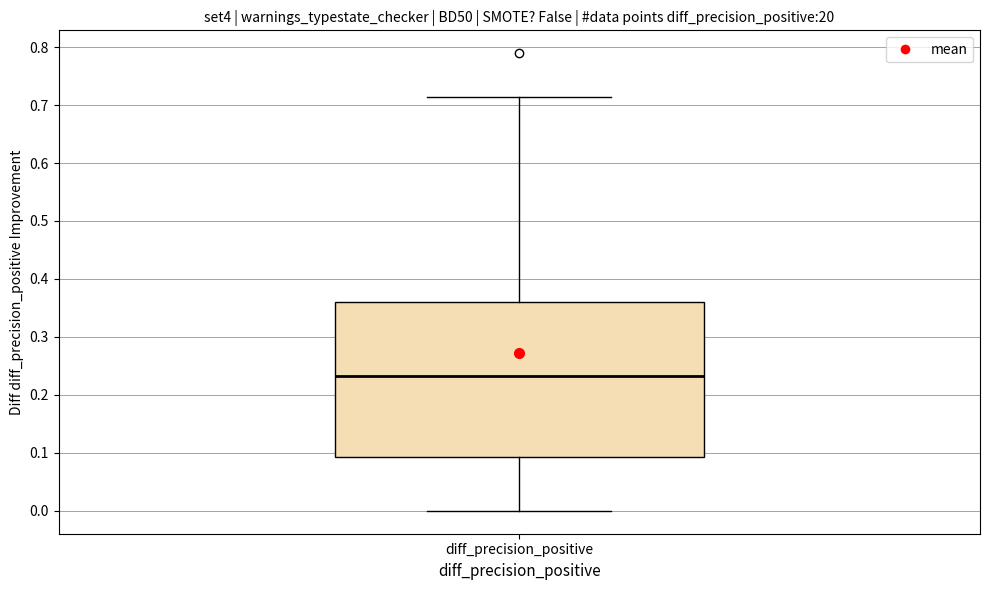

Where is the lower edge of the box for diff_precision_positive on the y-axis? The values are not printed on the chart, so give them approximately, as read against the axis.

0.09